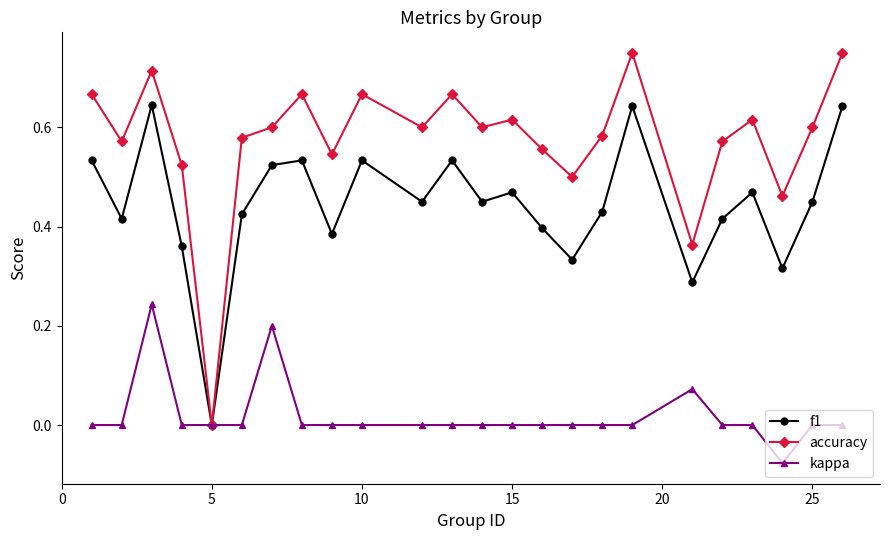

Which series has the widest spread of values?

accuracy